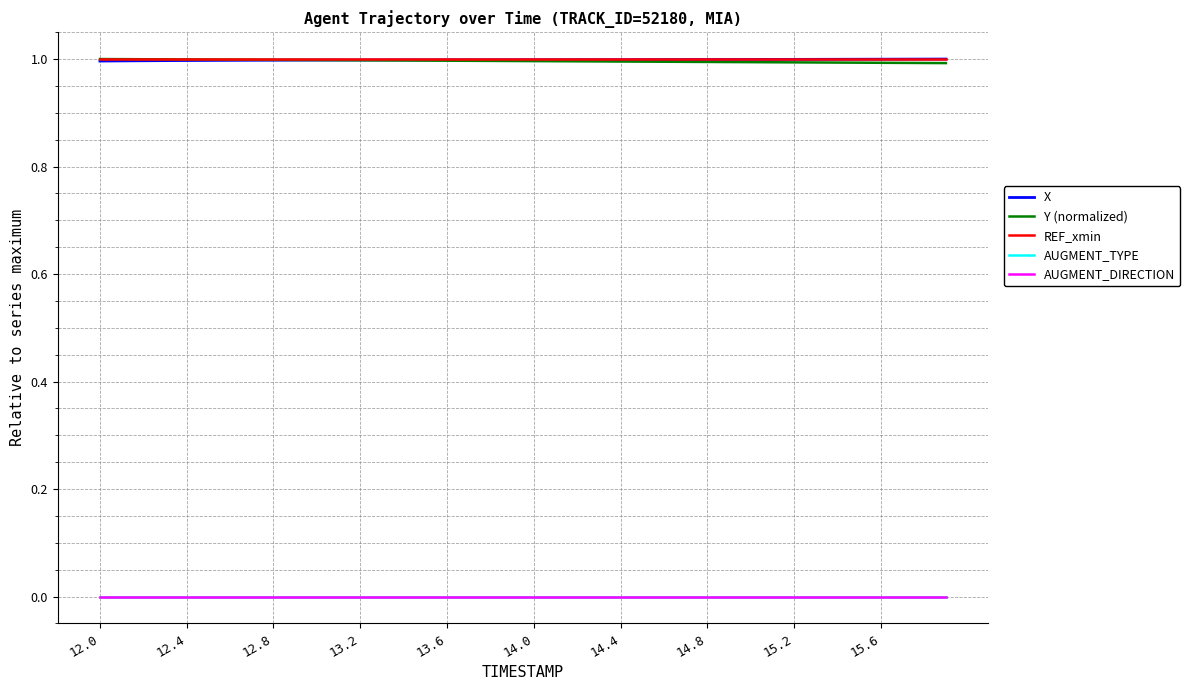

What is the maximum value for X?

1.0